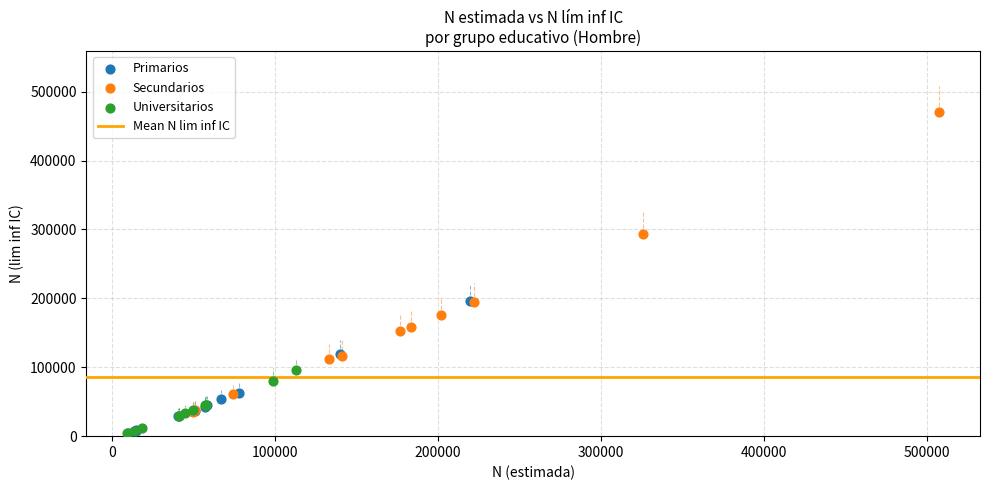

Which series reaches the maximum Y coordinate?

Secundarios